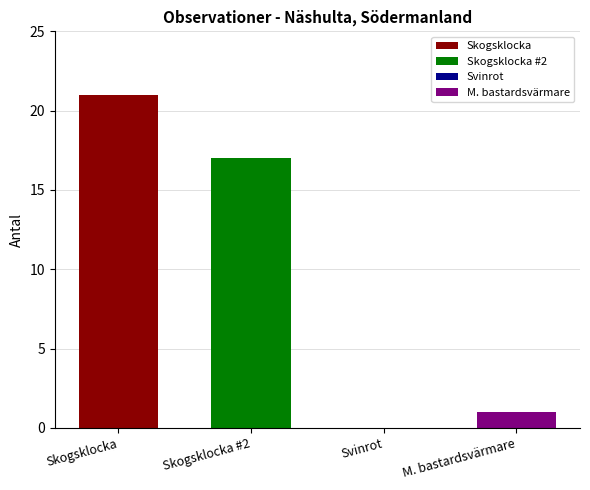

How many positive values are there?

3